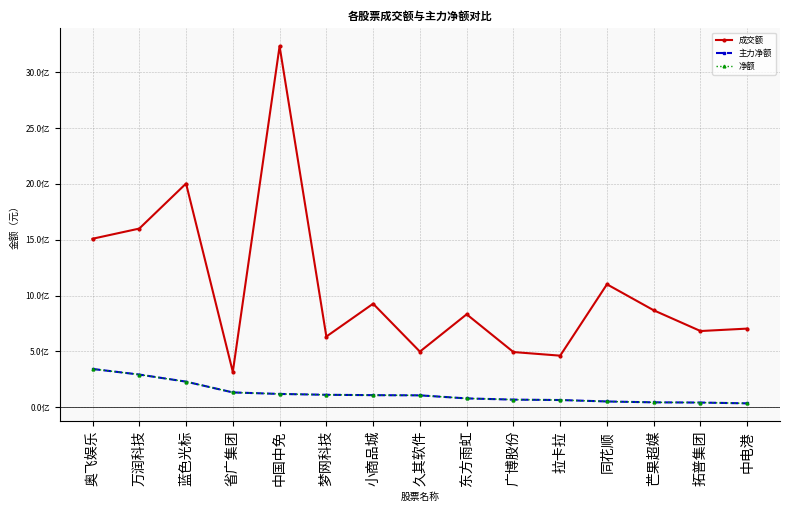

True or false: 主力净额 has a value of 74055703 at 拓普集团.

False